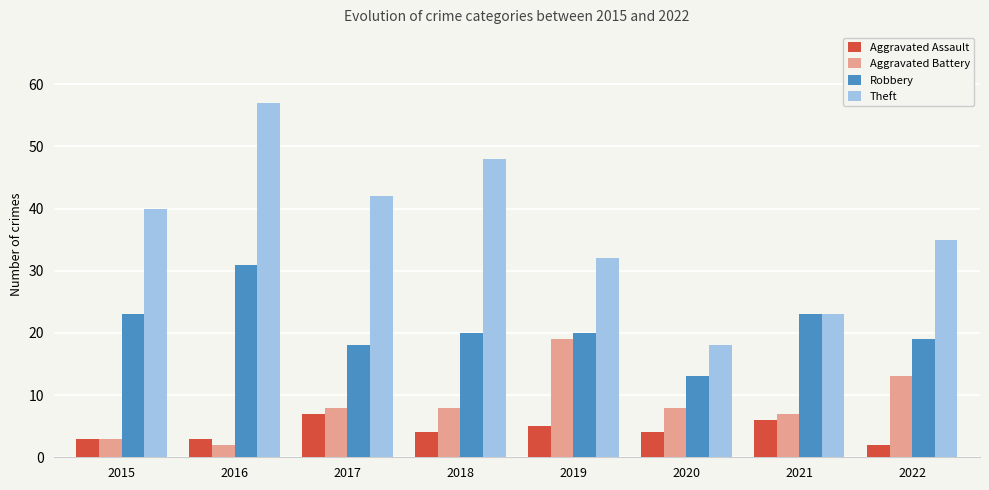

True or false: Theft has a value of 43 at 2019.

False